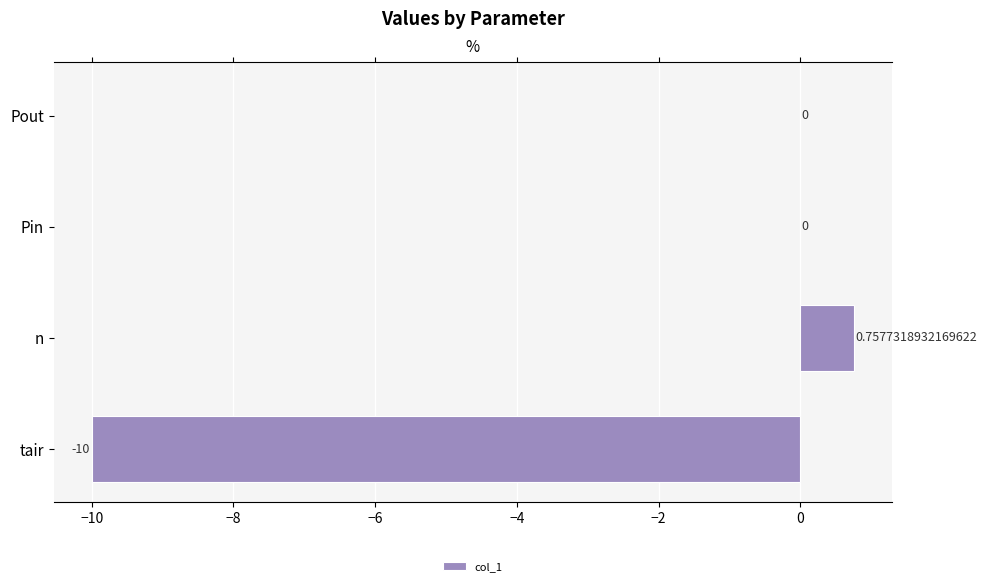

Which has a higher value, Pin or tair?

Pin